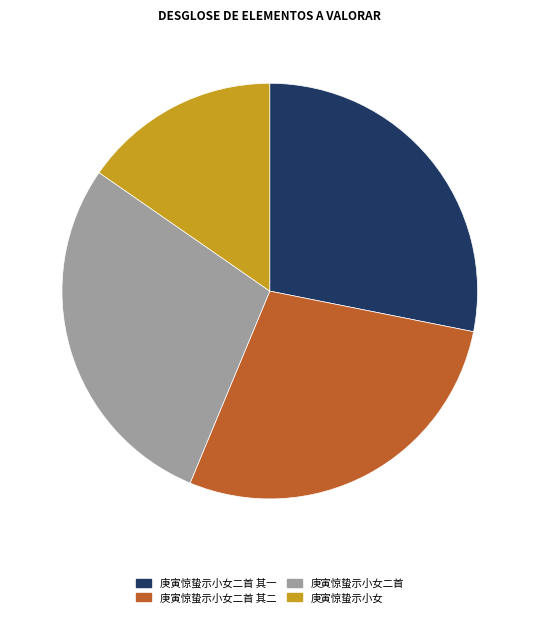

Is there a majority slice in this chart?

No